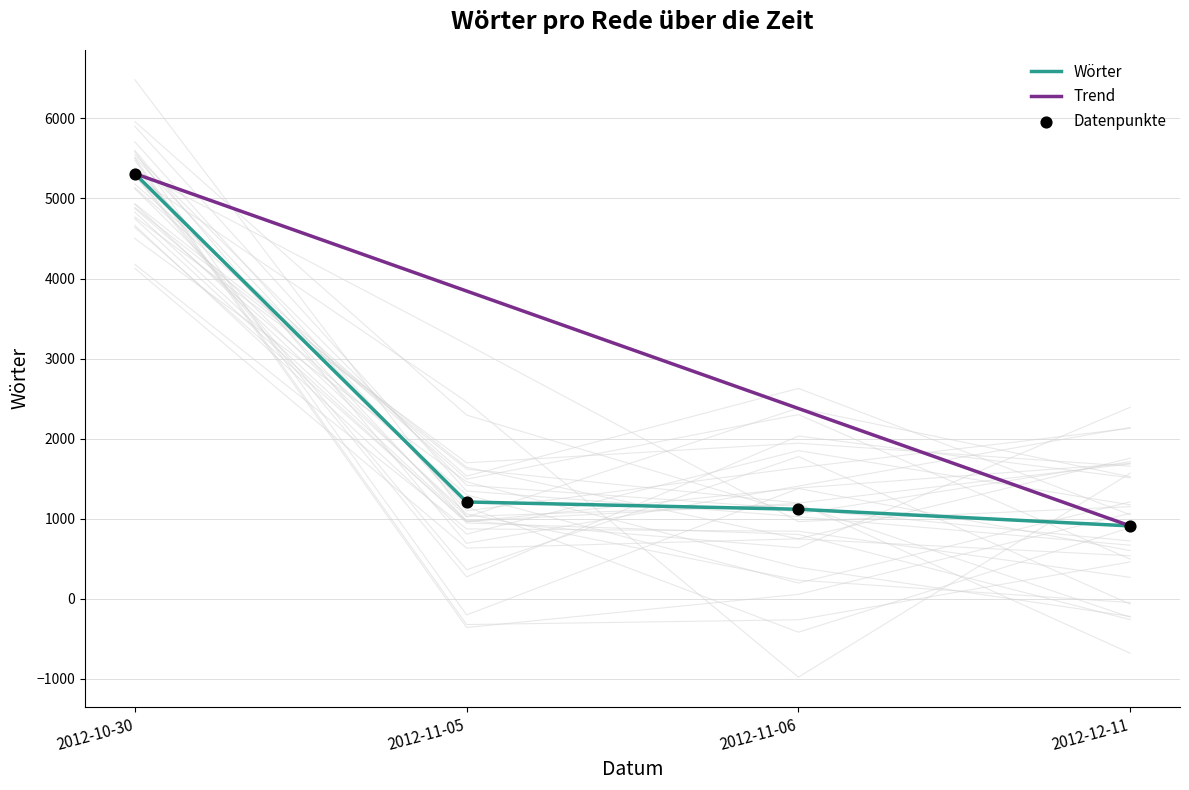

What is the total value across all series at 2012-10-30?

15930.0